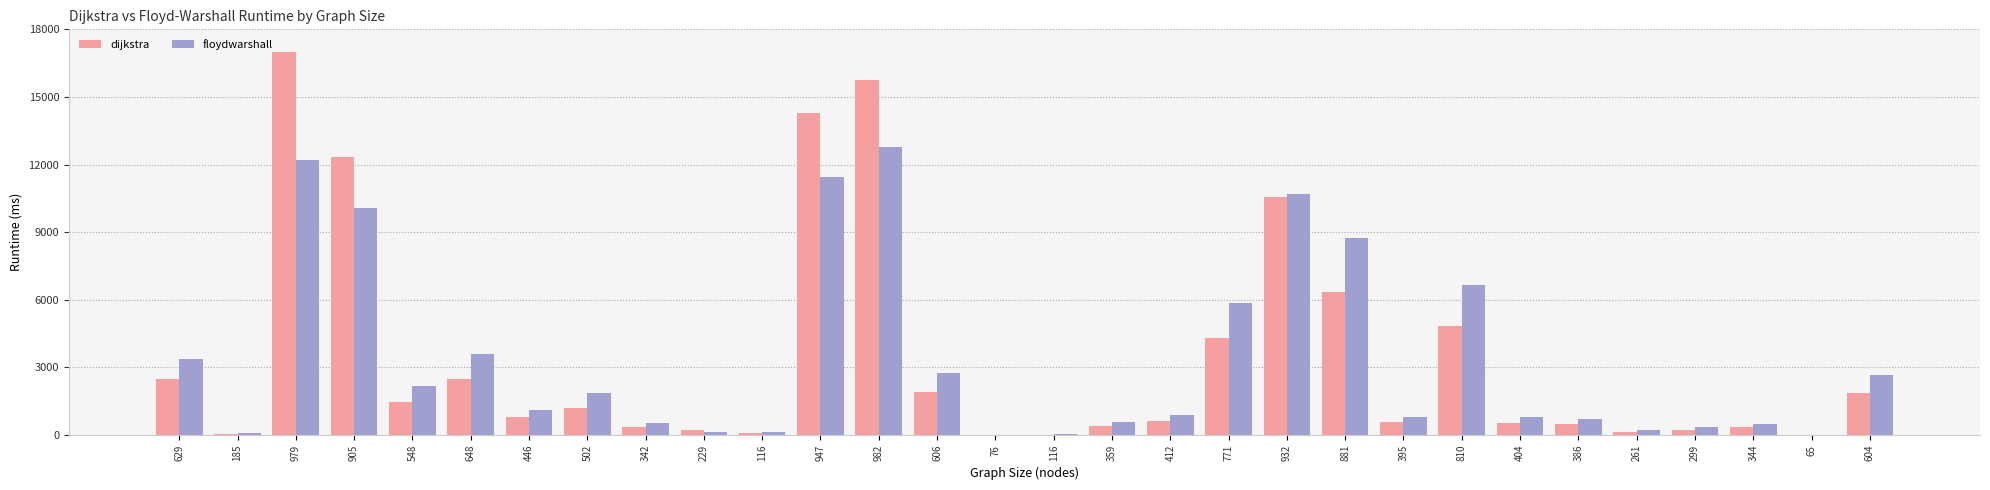

How many data points does each series have?

30